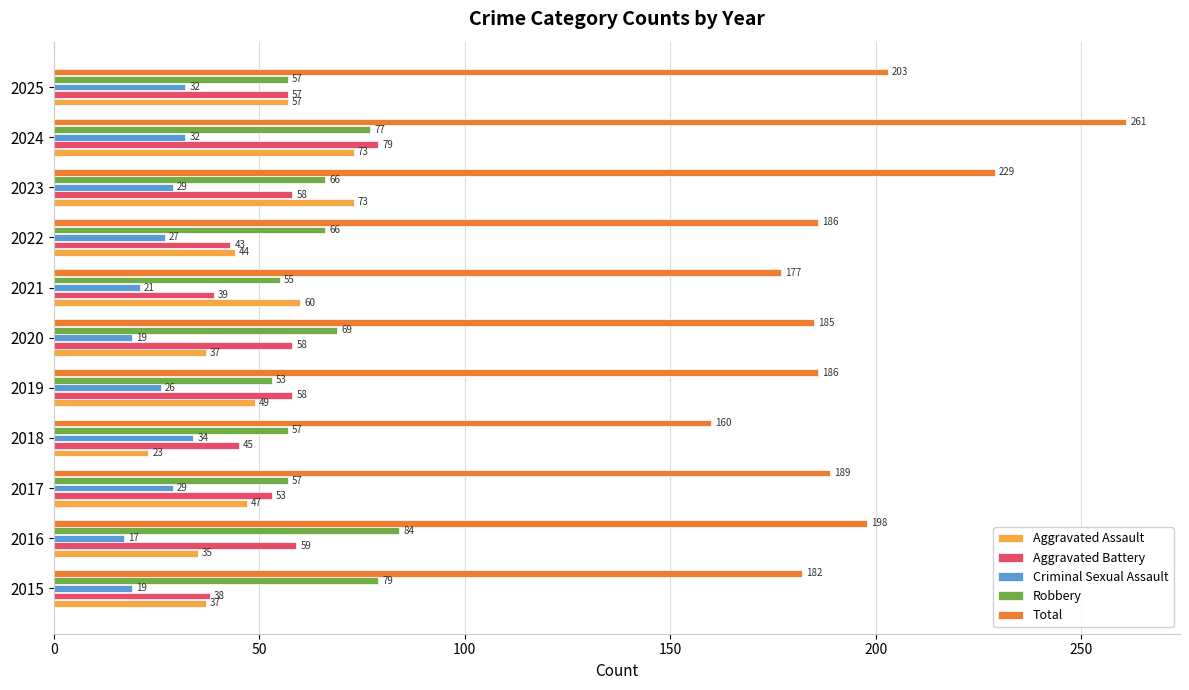

What is the approximate value of Criminal Sexual Assault at 2023, to the nearest 5?

30